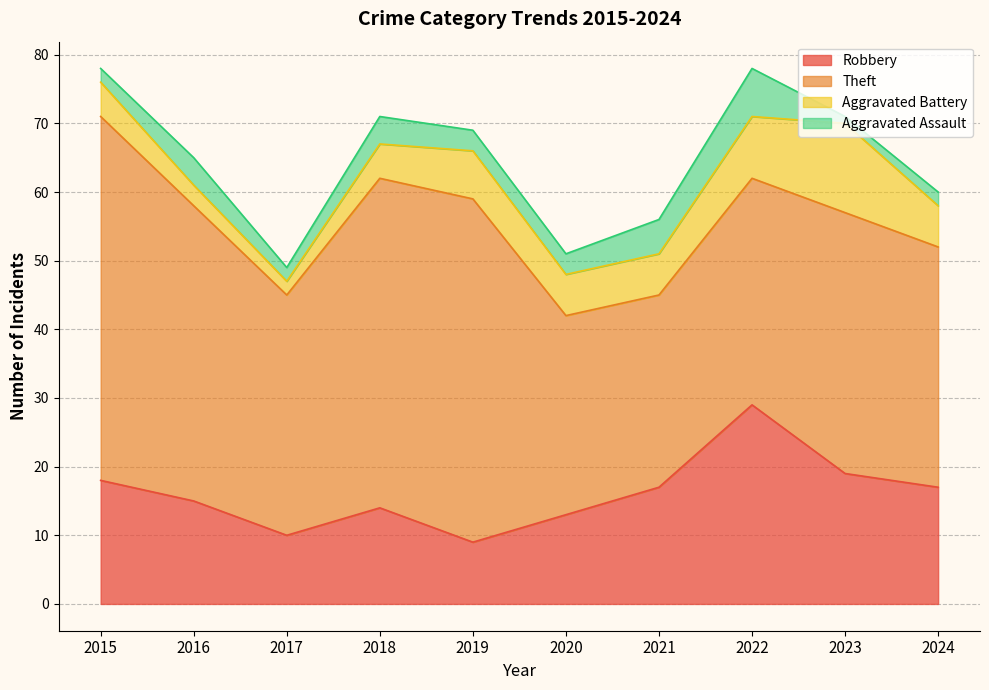

Is it true that Theft equals 50 at 2019?

True